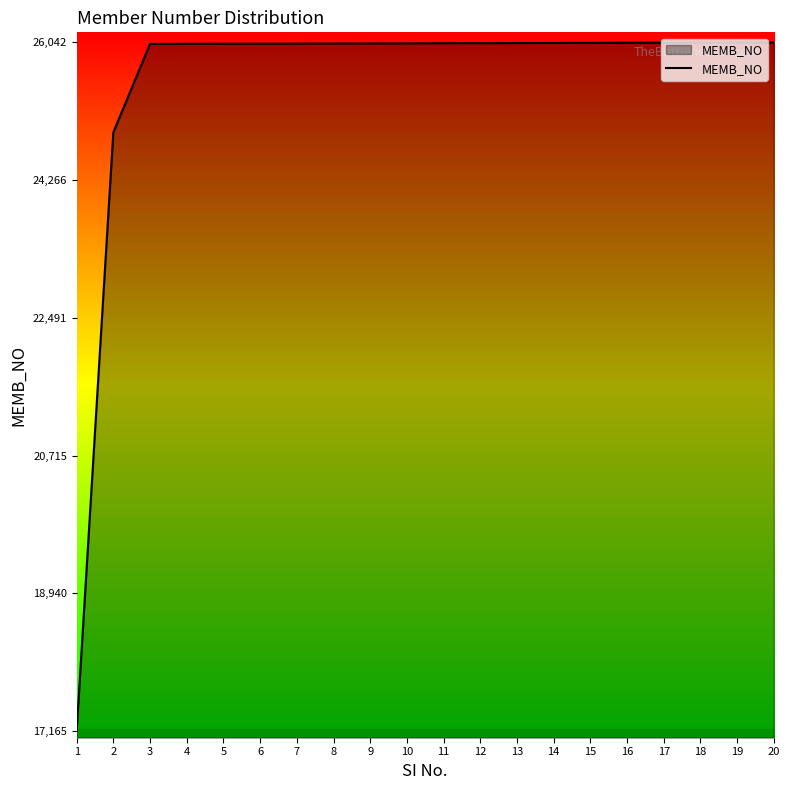

How many categories are shown in the chart?

20